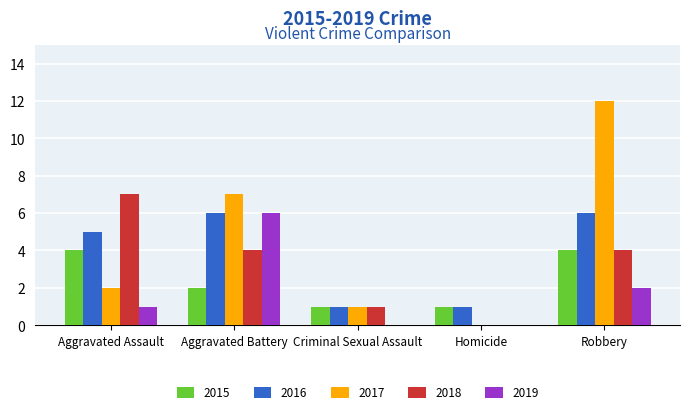

Is the value of 2018 at Criminal Sexual Assault greater than the value of 2016 at Aggravated Assault?

No